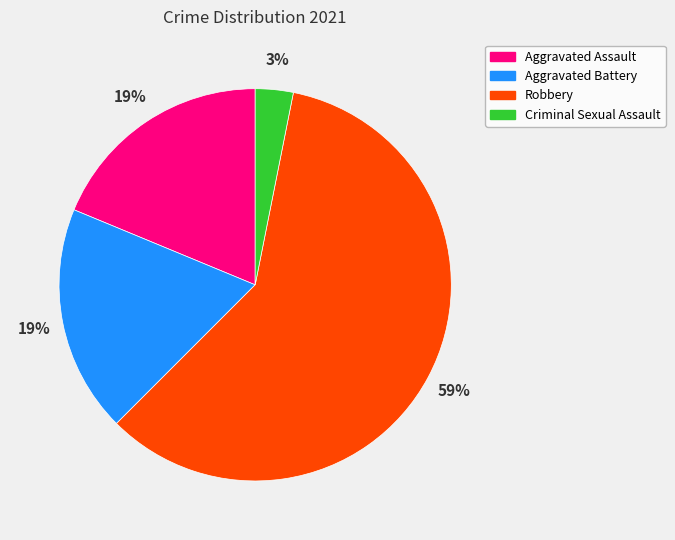

What is the smallest slice in the pie chart?

Criminal Sexual Assault